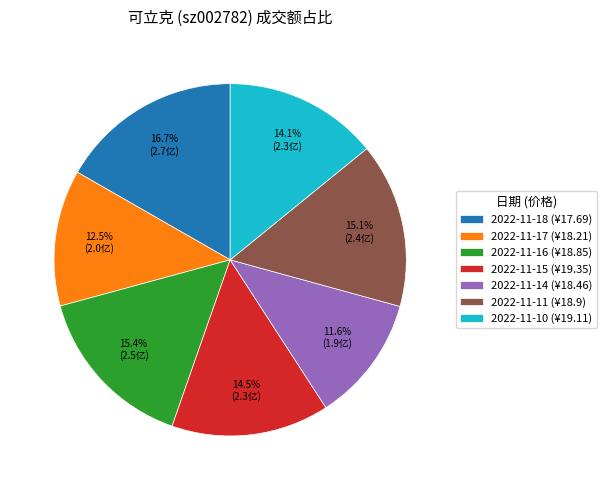

Is there a majority slice in this chart?

No